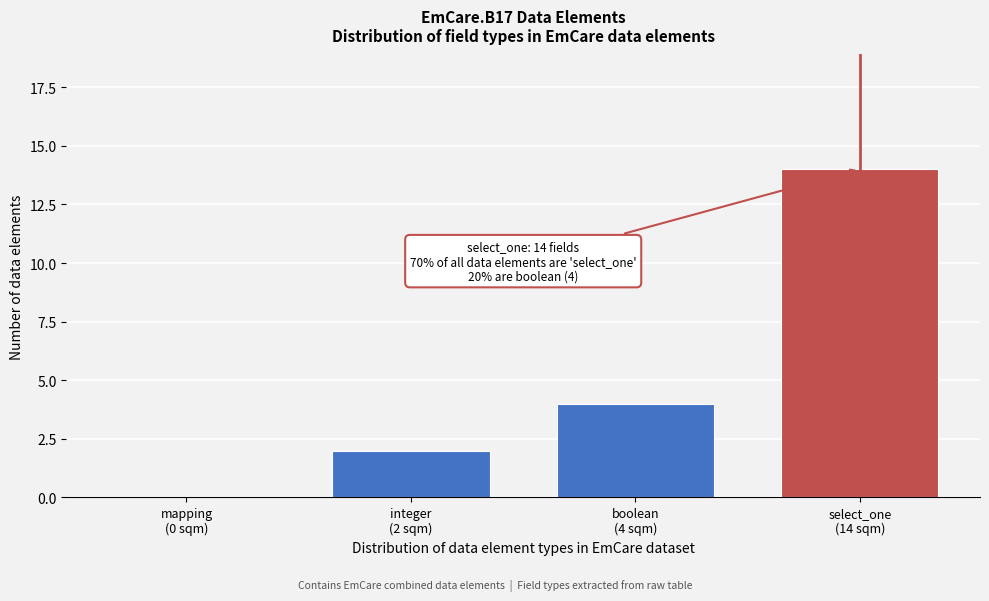

What is the greatest value displayed?

14